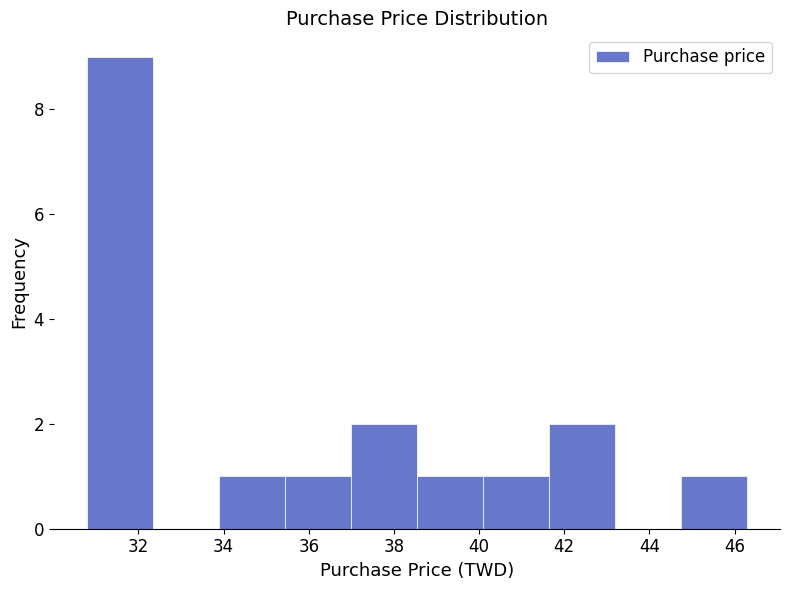

Reading left to right, list every bar in this chart as the range it spans on the x-axis followed by its height. Neither the bar edges nor the heights are printed on the chart, so give them approximately, as read against the axes.

30.8 to 32.4: 9
32.4 to 33.8: 0
33.8 to 35.4: 1
35.4 to 37.0: 1
37.0 to 38.6: 2
38.6 to 40.0: 1
40.0 to 41.6: 1
41.6 to 43.2: 2
43.2 to 44.8: 0
44.8 to 46.2: 1